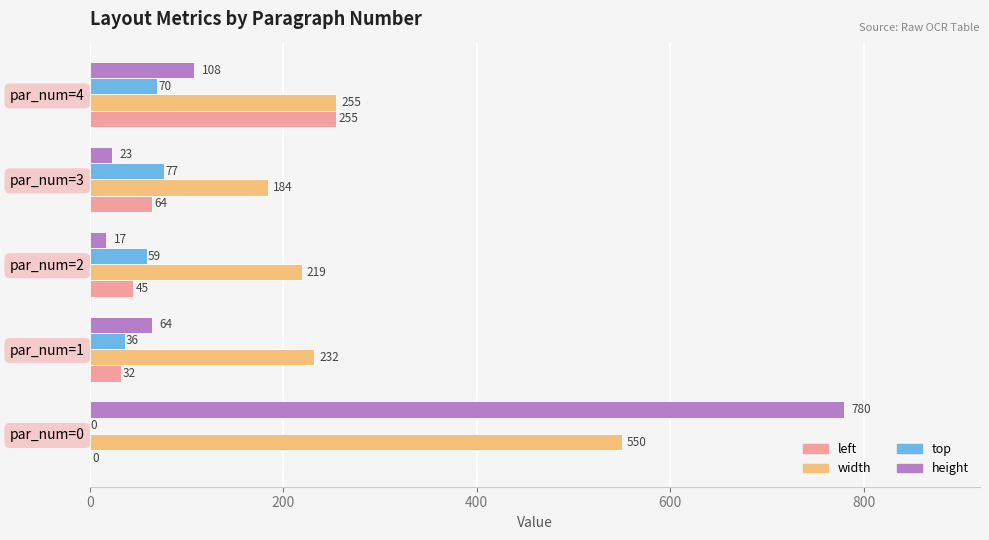

The left series shows 64 at par_num=3. True or false?

True